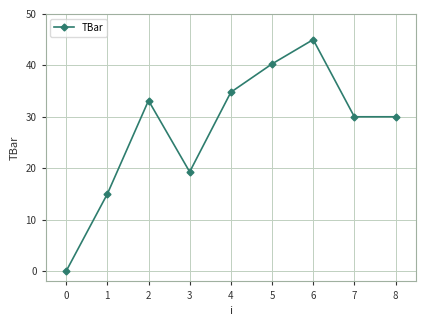

What is the difference between the values at 5 and 0?

40.3